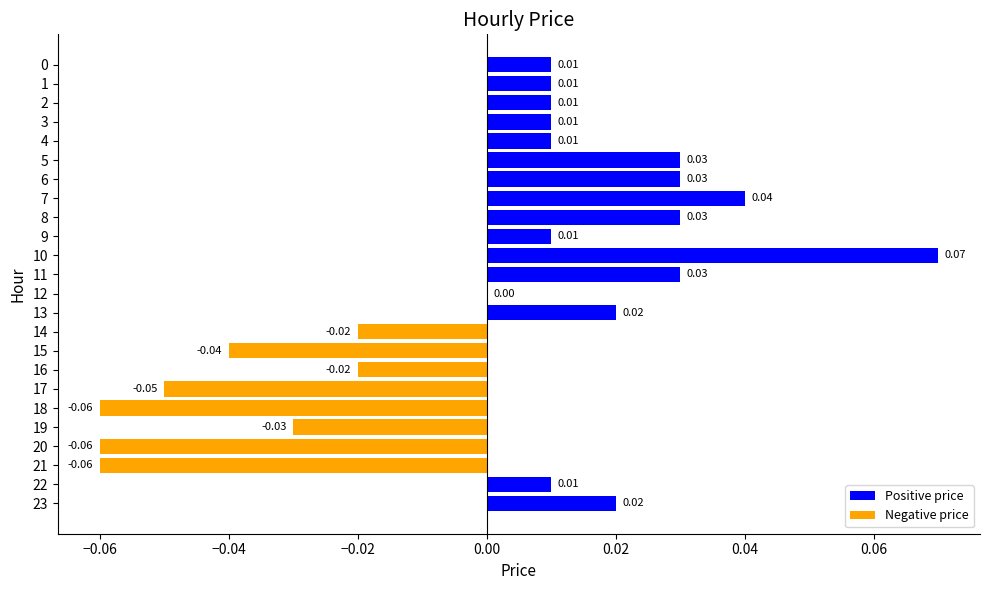

Which has a higher value, 15 or 17?

15